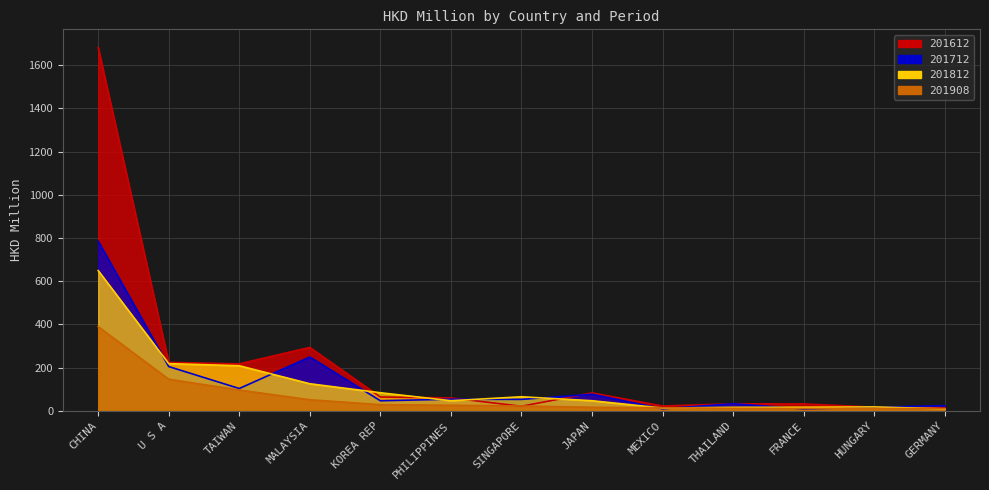

Count the number of categories in the chart.

13